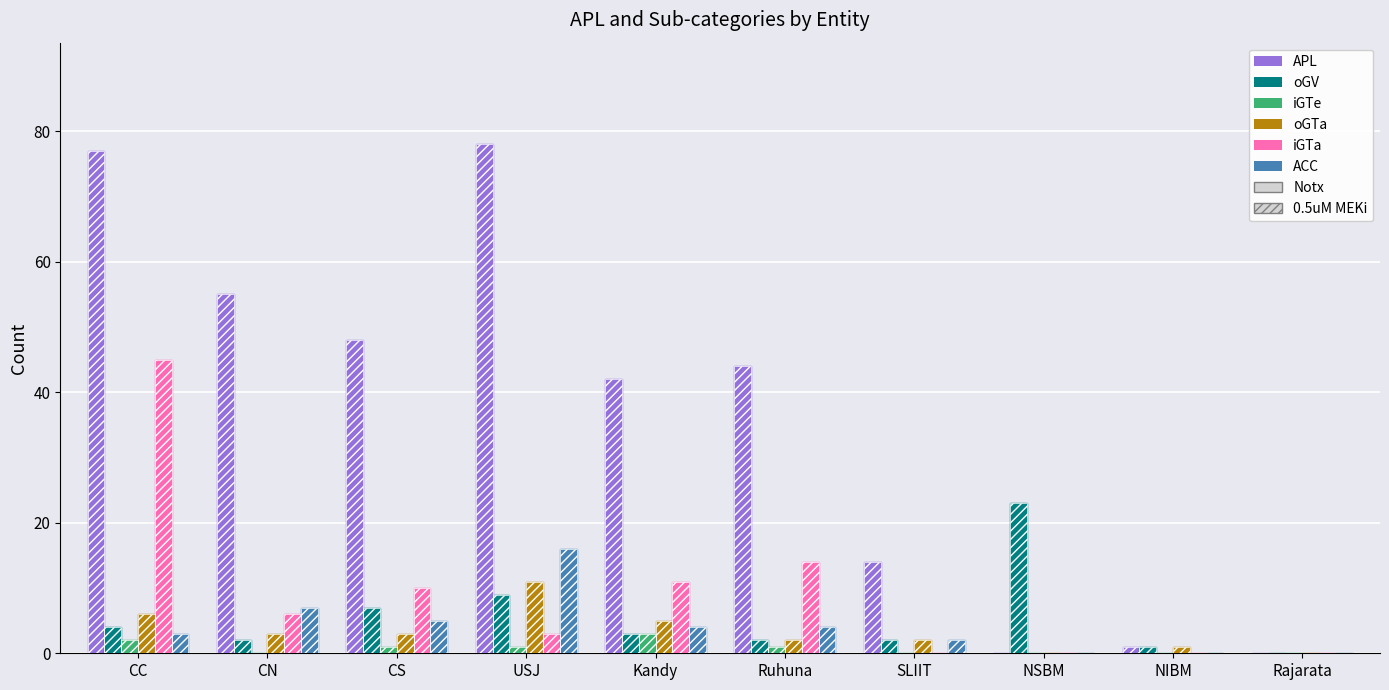

True or false: ACC has a value of 4 at Kandy.

True